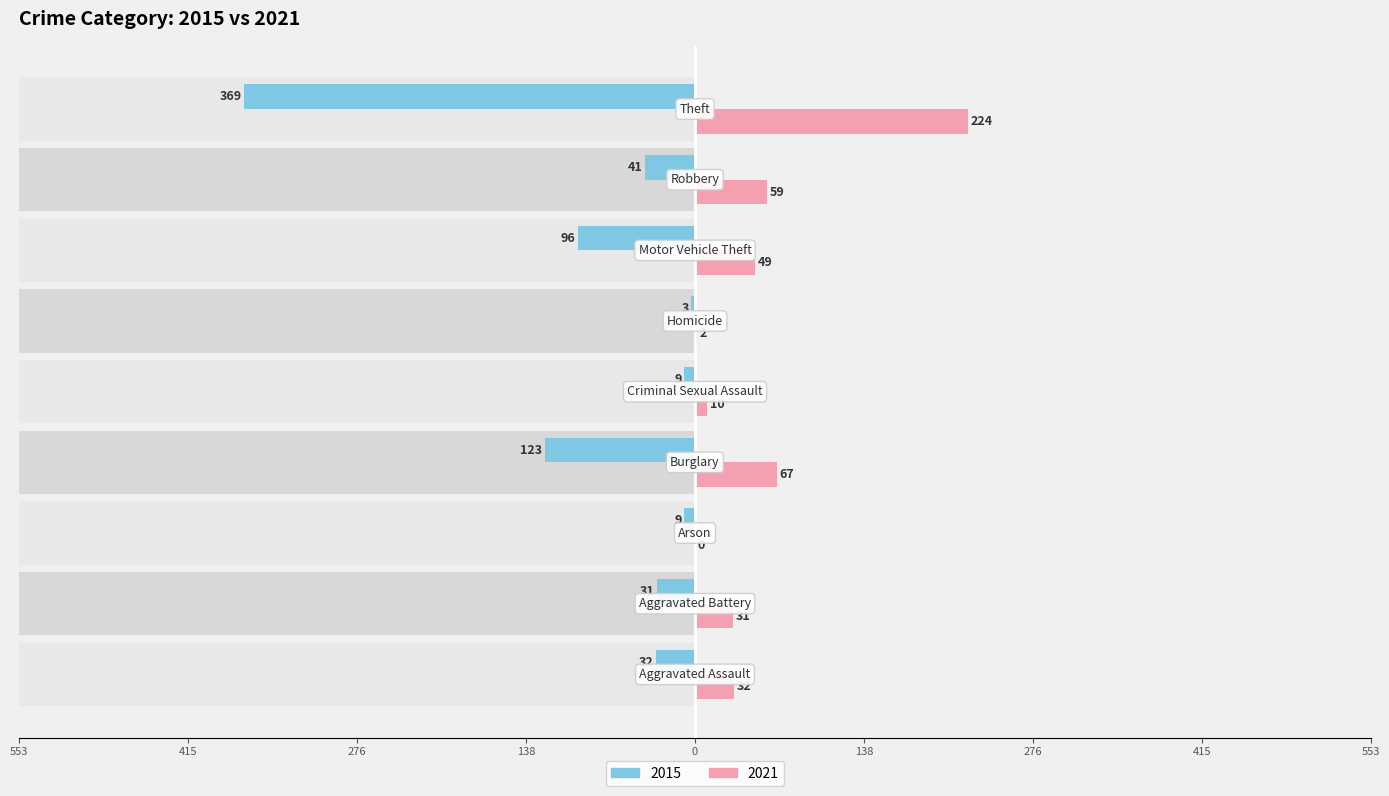

Is it true that 2015 equals -64 at Burglary?

False